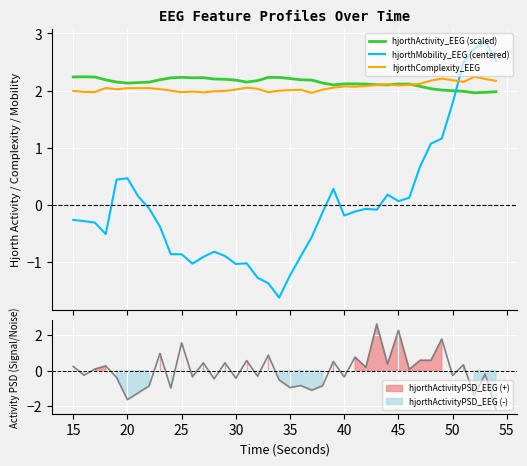

Which series ends up on top after the final intersection of hjorthComplexity_EEG and hjorthMobility_EEG (centered)?

hjorthMobility_EEG (centered)